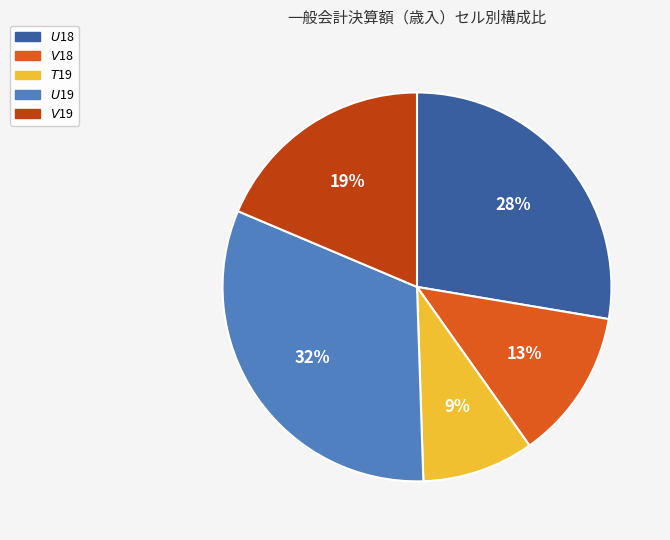

Does any single category account for the majority?

No